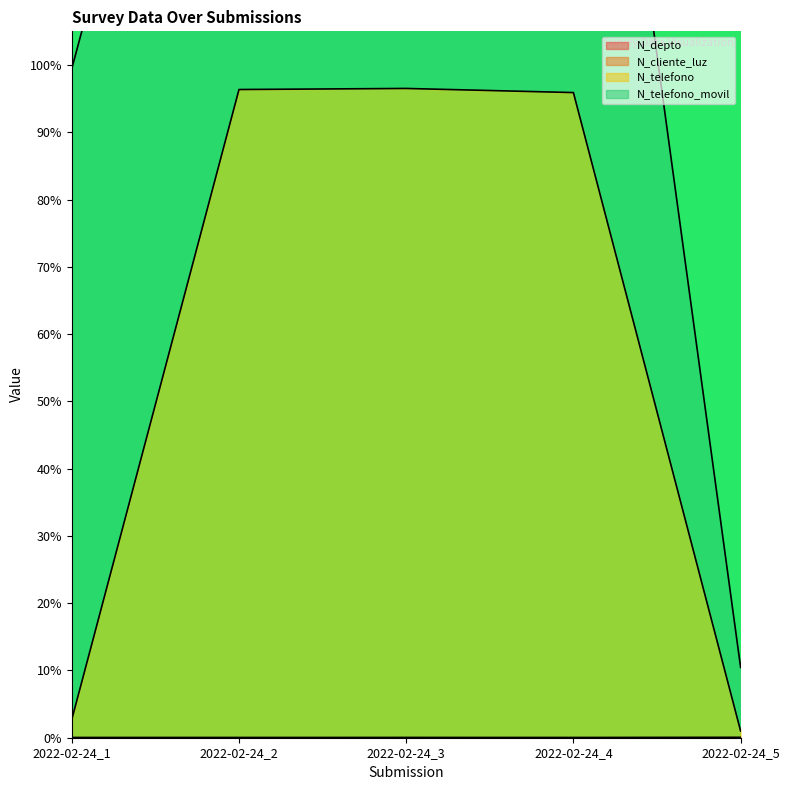

At how many categories does at least one series exceed 0?

5